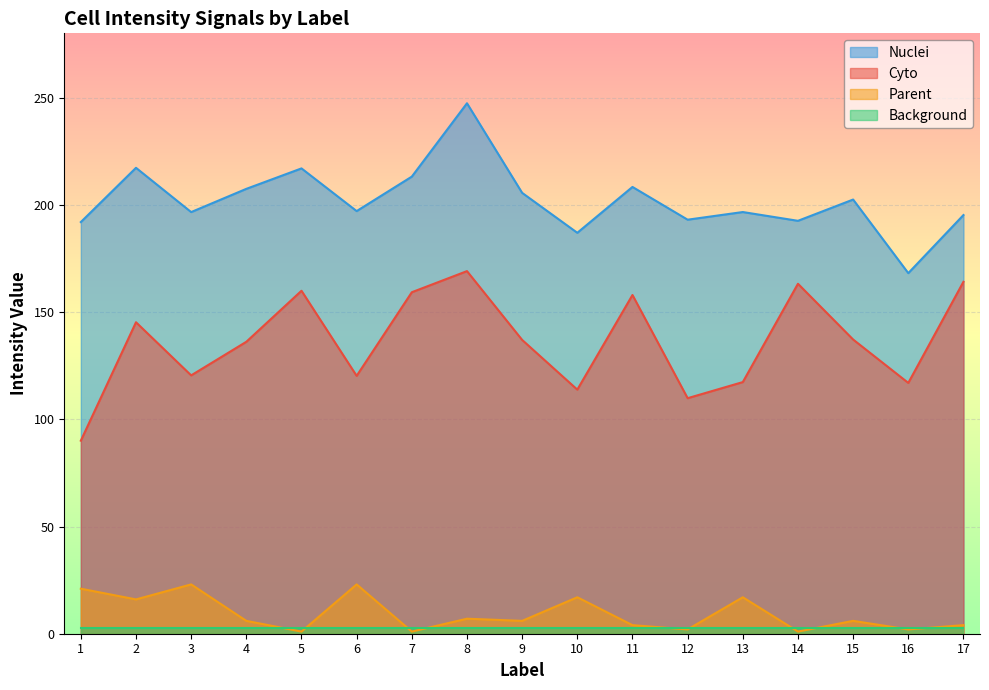

How many series are shown in this chart?

4